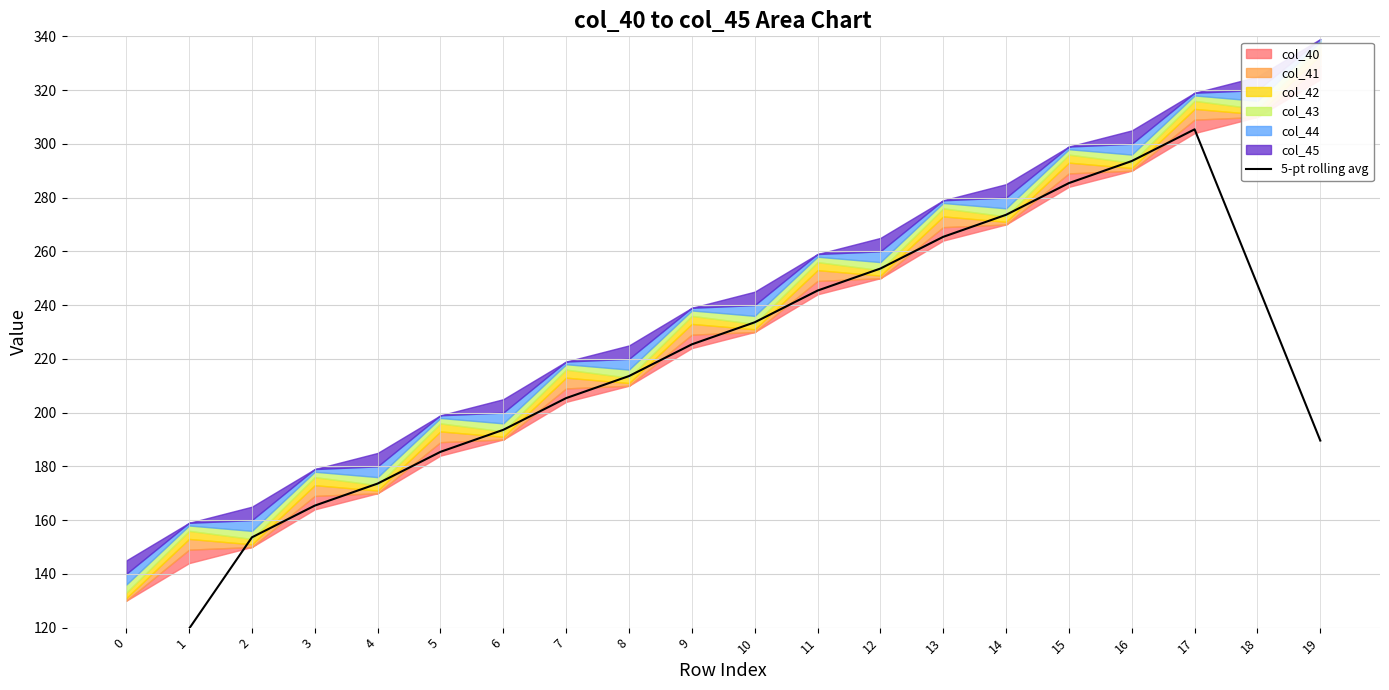

What is the difference between the maximum and minimum values?

219.6